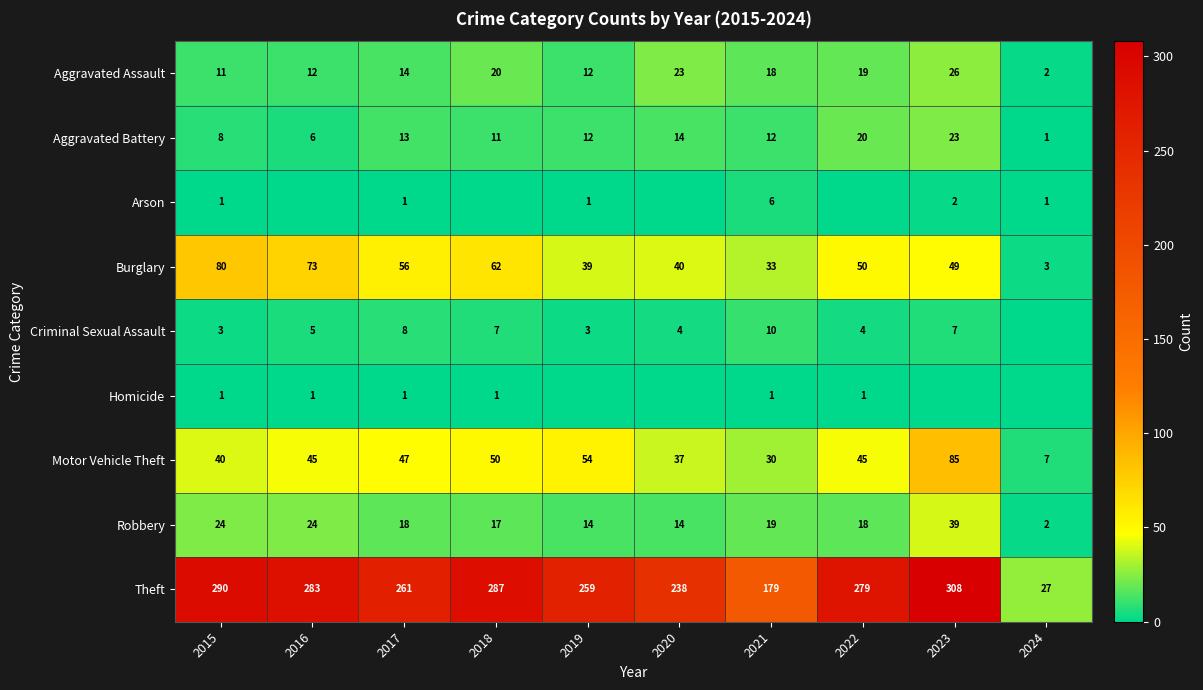

How many values in the Aggravated Battery series are below 12?

4